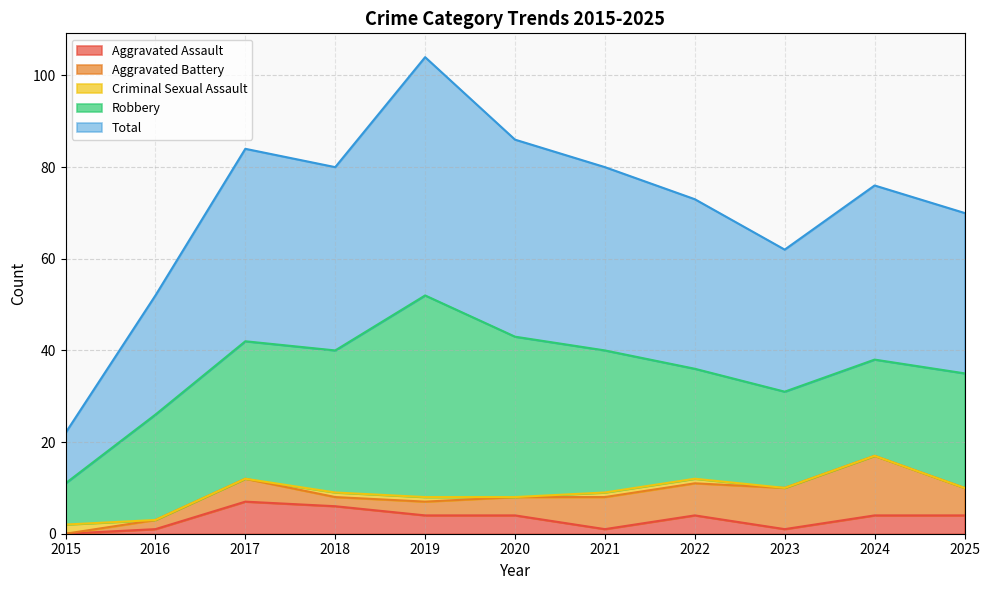

Which series has the widest spread of values?

Total